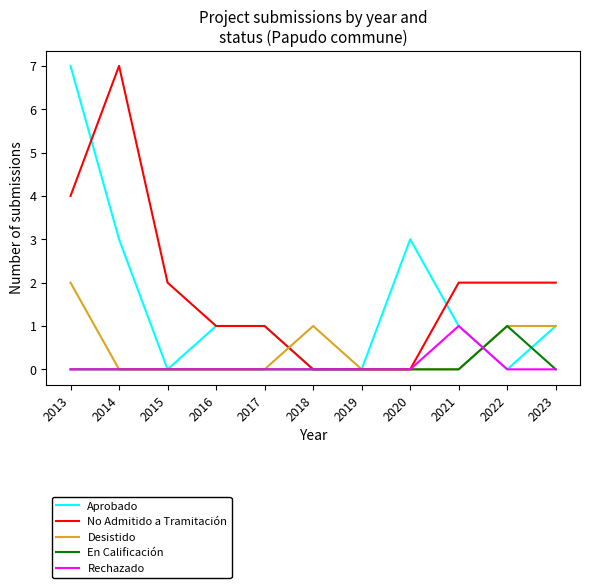

At which category is the sum across all series the highest?

2013